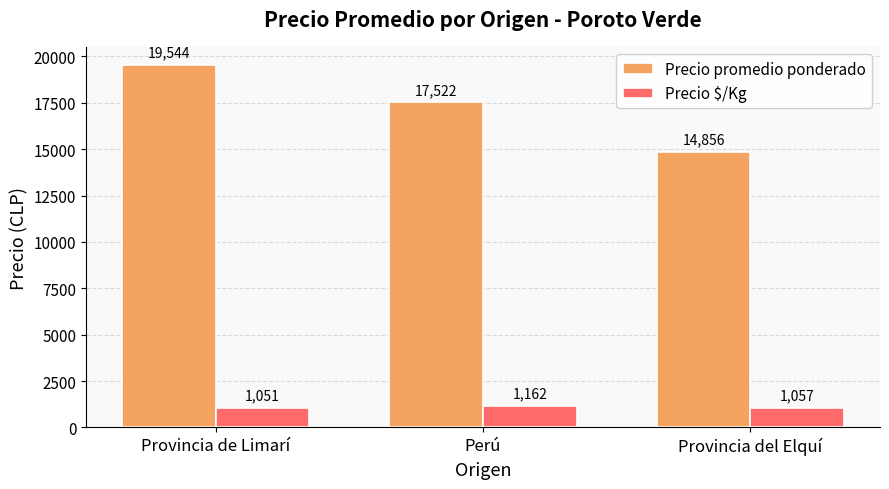

What is the label of the 1st bar from the left?

Provincia de Limarí